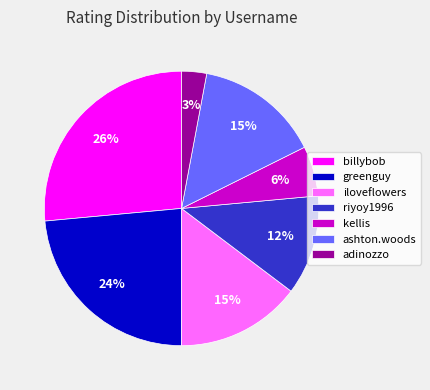

Is it true that greenguy is 12% of the pie?

False